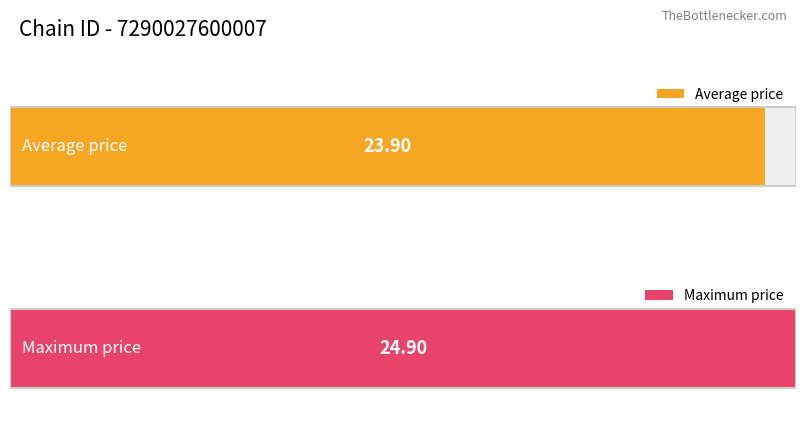

List the series in order of their peak value, lowest first.

Average price, Max price